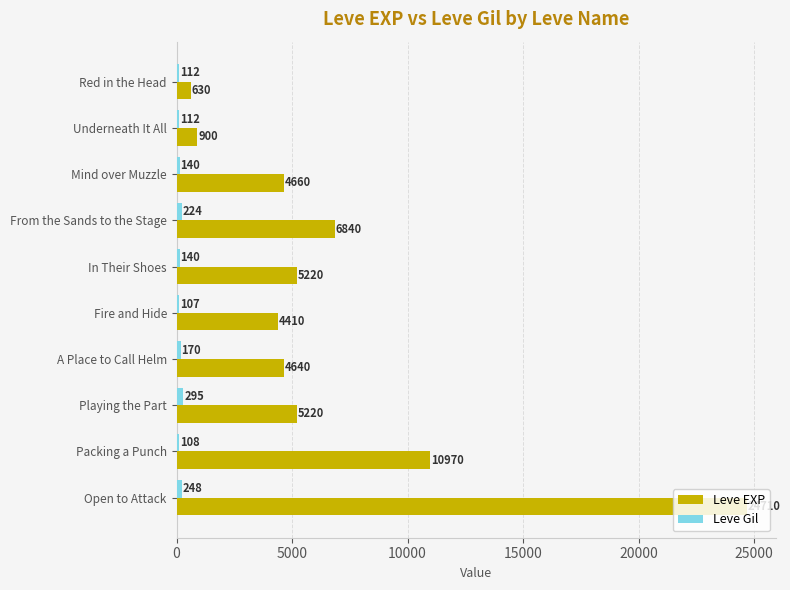

At which category is the sum across all series the highest?

Open to Attack